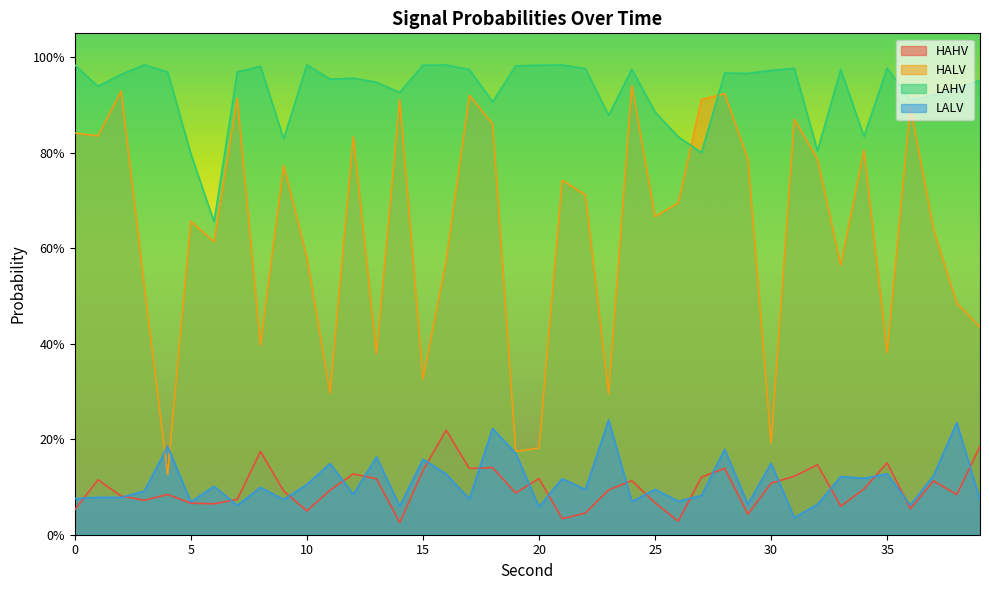

How many interior local valleys does the LAHV series have?

12